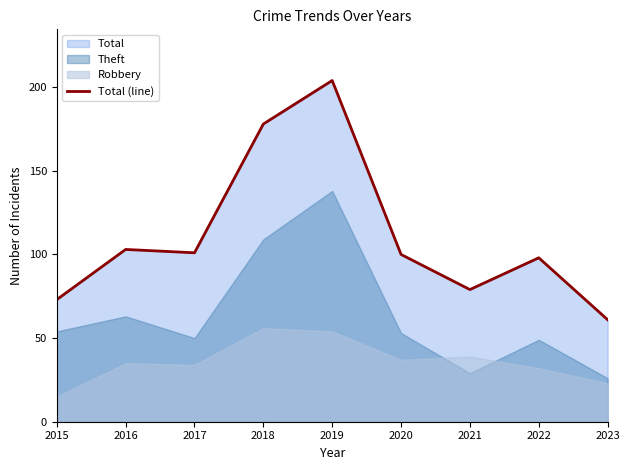

What is the sum of all values?

997